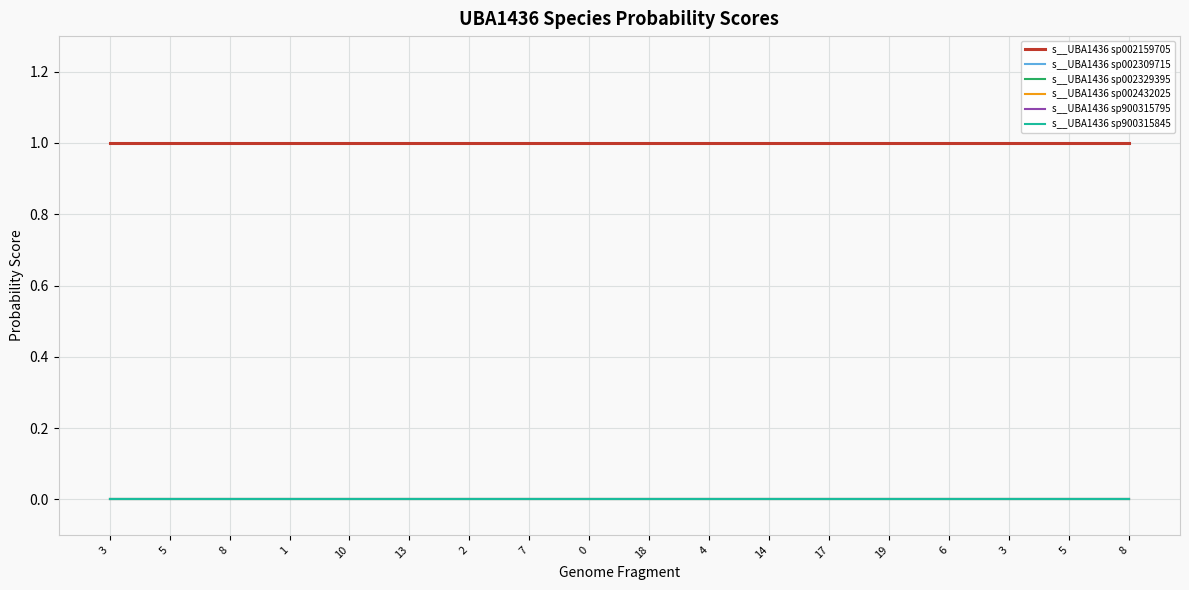

Does the chart have visible grid lines?

Yes